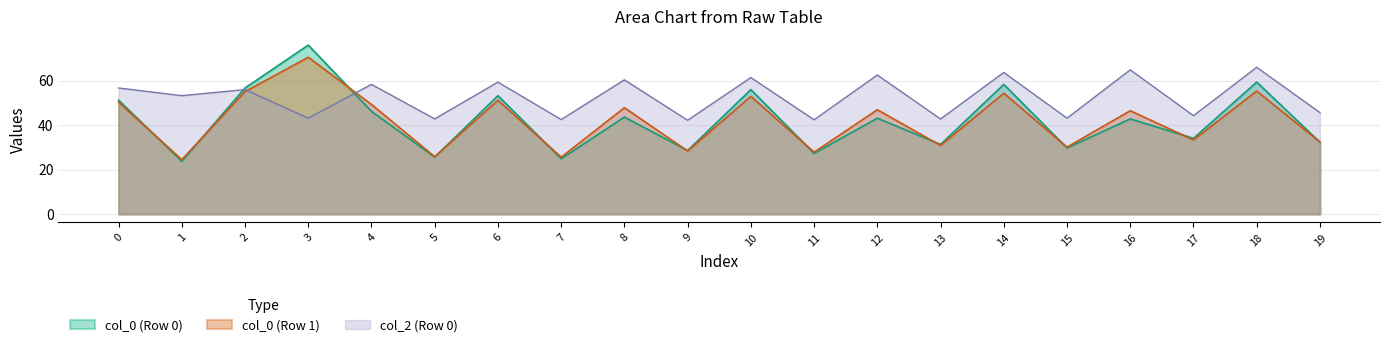

What is the value of the col_2 point at the 2nd from the left?

55.1